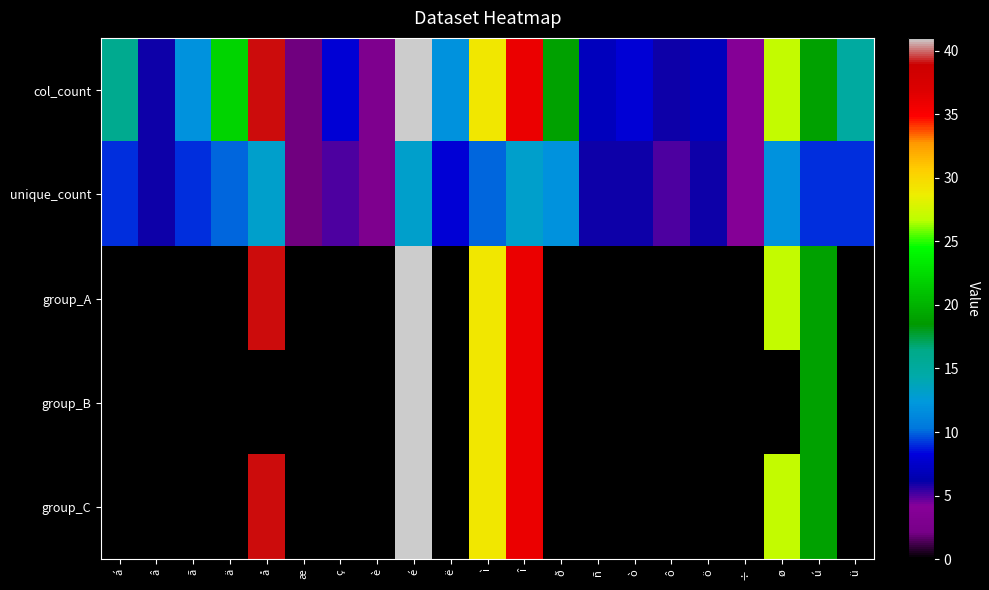

Reading right to left, list all the values displayed in this chart.

col_count: ü=15	ú=19	ø=27	÷=4	ö=7	ô=6	ò=8	ñ=7	ð=19	î=36	ì=29	ë=12	é=41	è=3	ç=8	æ=2	å=39	ä=22	ã=12	â=6	á=16
unique_count: ü=9	ú=9	ø=12	÷=4	ö=6	ô=5	ò=6	ñ=6	ð=12	î=13	ì=10	ë=8	é=13	è=3	ç=5	æ=2	å=13	ä=10	ã=9	â=6	á=9
group_A: ü=0	ú=19	ø=27	÷=0	ö=0	ô=0	ò=0	ñ=0	ð=0	î=36	ì=29	ë=0	é=41	è=0	ç=0	æ=0	å=39	ä=0	ã=0	â=0	á=0
group_B: ü=0	ú=19	ø=0	÷=0	ö=0	ô=0	ò=0	ñ=0	ð=0	î=36	ì=29	ë=0	é=41	è=0	ç=0	æ=0	å=0	ä=0	ã=0	â=0	á=0
group_C: ü=0	ú=19	ø=27	÷=0	ö=0	ô=0	ò=0	ñ=0	ð=0	î=36	ì=29	ë=0	é=41	è=0	ç=0	æ=0	å=39	ä=0	ã=0	â=0	á=0